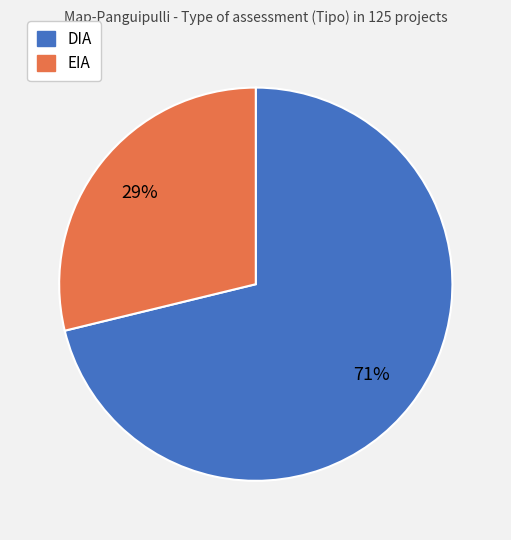

To the nearest percent, what portion does EIA represent?

29%